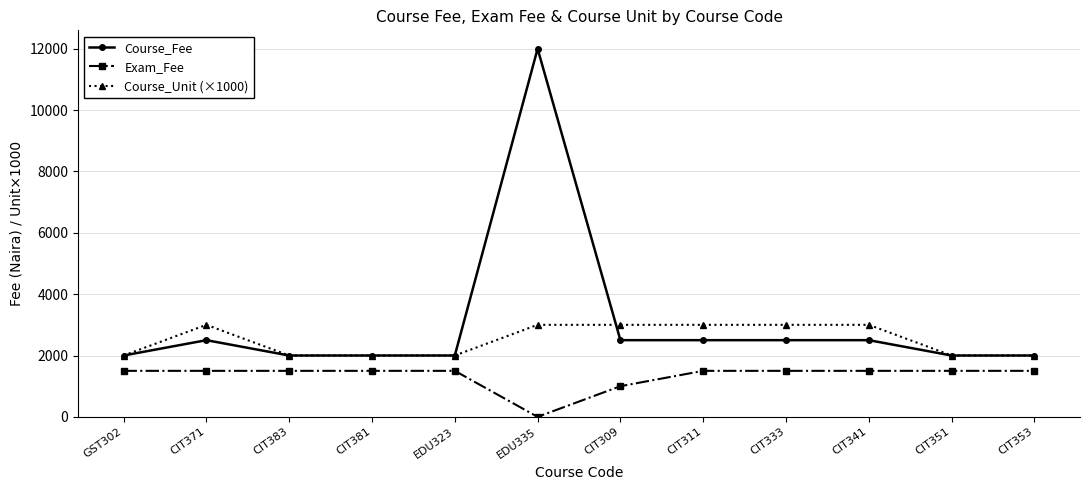

Which label corresponds to the largest value in the chart?

EDU335